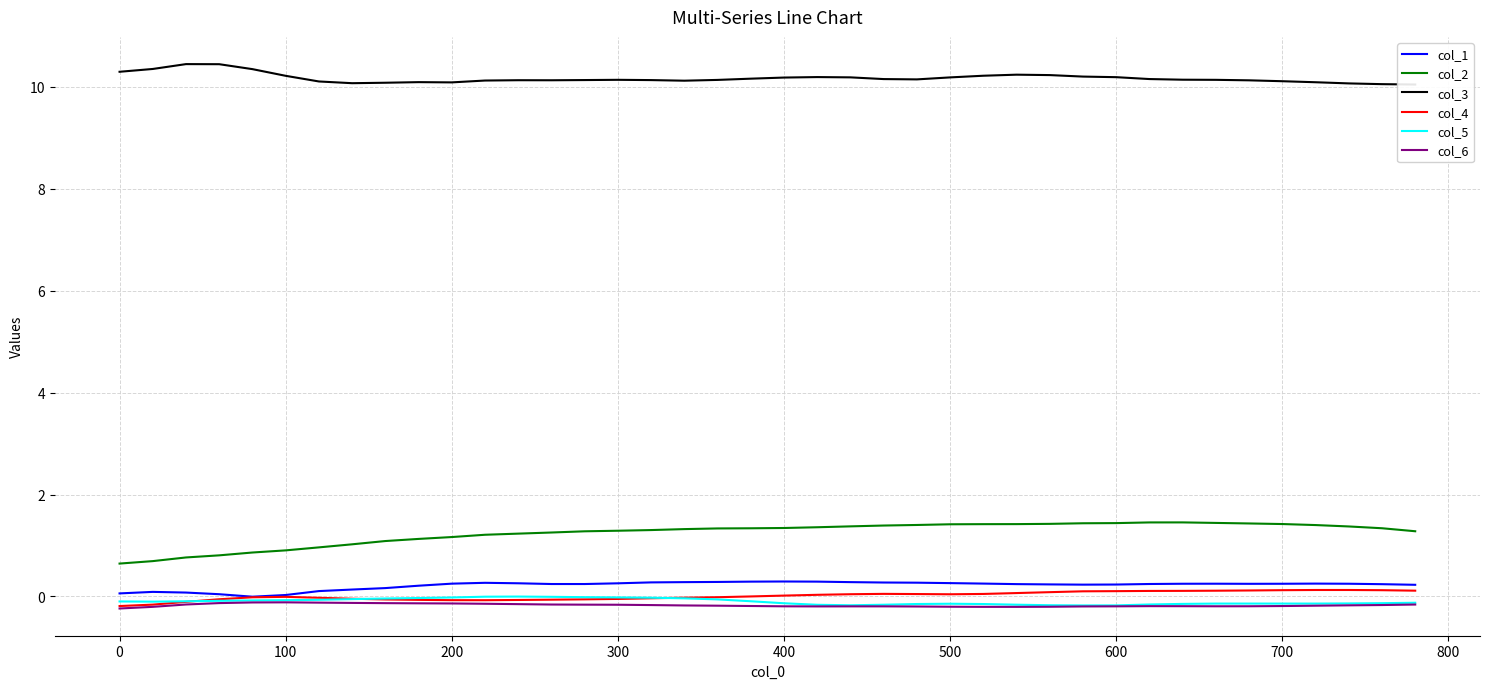

Reading right to left, extract all data points from this chart.

col_1: 0.2	0.2	0.2	0.3	0.2	0.2	0.2	0.2	0.2	0.2	0.2	0.2	0.2	0.3	0.3	0.3	0.3	0.3	0.3	0.3	0.3	0.3	0.3	0.3	0.3	0.2	0.2	0.3	0.3	0.3	0.2	0.2	0.1	0.1	0.0	-0.0	0.0	0.1	0.1	0.1
col_2: 1.3	1.3	1.4	1.4	1.4	1.4	1.4	1.5	1.5	1.4	1.4	1.4	1.4	1.4	1.4	1.4	1.4	1.4	1.4	1.3	1.3	1.3	1.3	1.3	1.3	1.3	1.3	1.2	1.2	1.2	1.1	1.1	1.0	1.0	0.9	0.9	0.8	0.8	0.7	0.6
col_3: 10.0	10.1	10.1	10.1	10.1	10.1	10.1	10.1	10.2	10.2	10.2	10.2	10.2	10.2	10.2	10.1	10.2	10.2	10.2	10.2	10.2	10.1	10.1	10.1	10.1	10.1	10.1	10.1	10.1	10.1	10.1	10.1	10.1	10.1	10.2	10.3	10.4	10.4	10.4	10.3
col_4: 0.1	0.1	0.1	0.1	0.1	0.1	0.1	0.1	0.1	0.1	0.1	0.1	0.1	0.0	0.0	0.0	0.1	0.0	0.0	0.0	0.0	-0.0	-0.0	-0.0	-0.0	-0.1	-0.1	-0.1	-0.1	-0.1	-0.1	-0.1	-0.0	-0.0	-0.0	-0.0	-0.1	-0.1	-0.2	-0.2
col_5: -0.1	-0.1	-0.1	-0.1	-0.1	-0.1	-0.1	-0.1	-0.2	-0.2	-0.2	-0.2	-0.2	-0.1	-0.1	-0.1	-0.2	-0.2	-0.2	-0.1	-0.1	-0.1	-0.0	-0.0	-0.0	-0.0	-0.0	-0.0	-0.0	-0.0	-0.0	-0.0	-0.1	-0.1	-0.1	-0.1	-0.1	-0.1	-0.1	-0.1
col_6: -0.2	-0.2	-0.2	-0.2	-0.2	-0.2	-0.2	-0.2	-0.2	-0.2	-0.2	-0.2	-0.2	-0.2	-0.2	-0.2	-0.2	-0.2	-0.2	-0.2	-0.2	-0.2	-0.2	-0.2	-0.2	-0.2	-0.2	-0.2	-0.1	-0.1	-0.1	-0.1	-0.1	-0.1	-0.1	-0.1	-0.1	-0.2	-0.2	-0.2